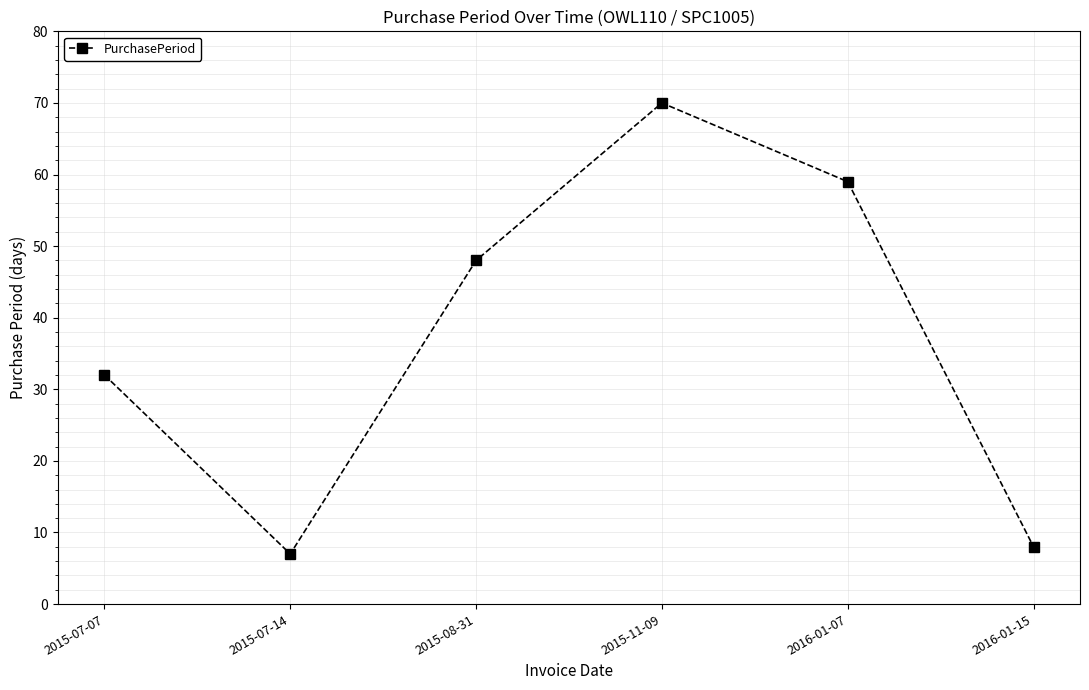

What is the greatest value displayed?

70